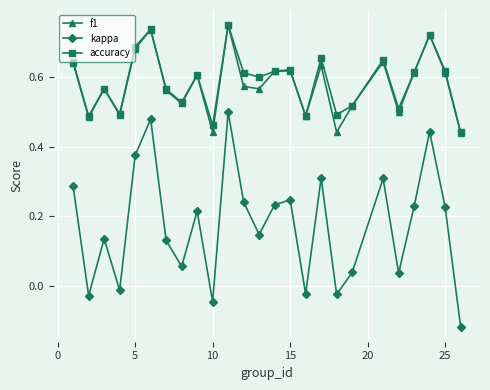

Which series has the largest range (max minus min)?

kappa